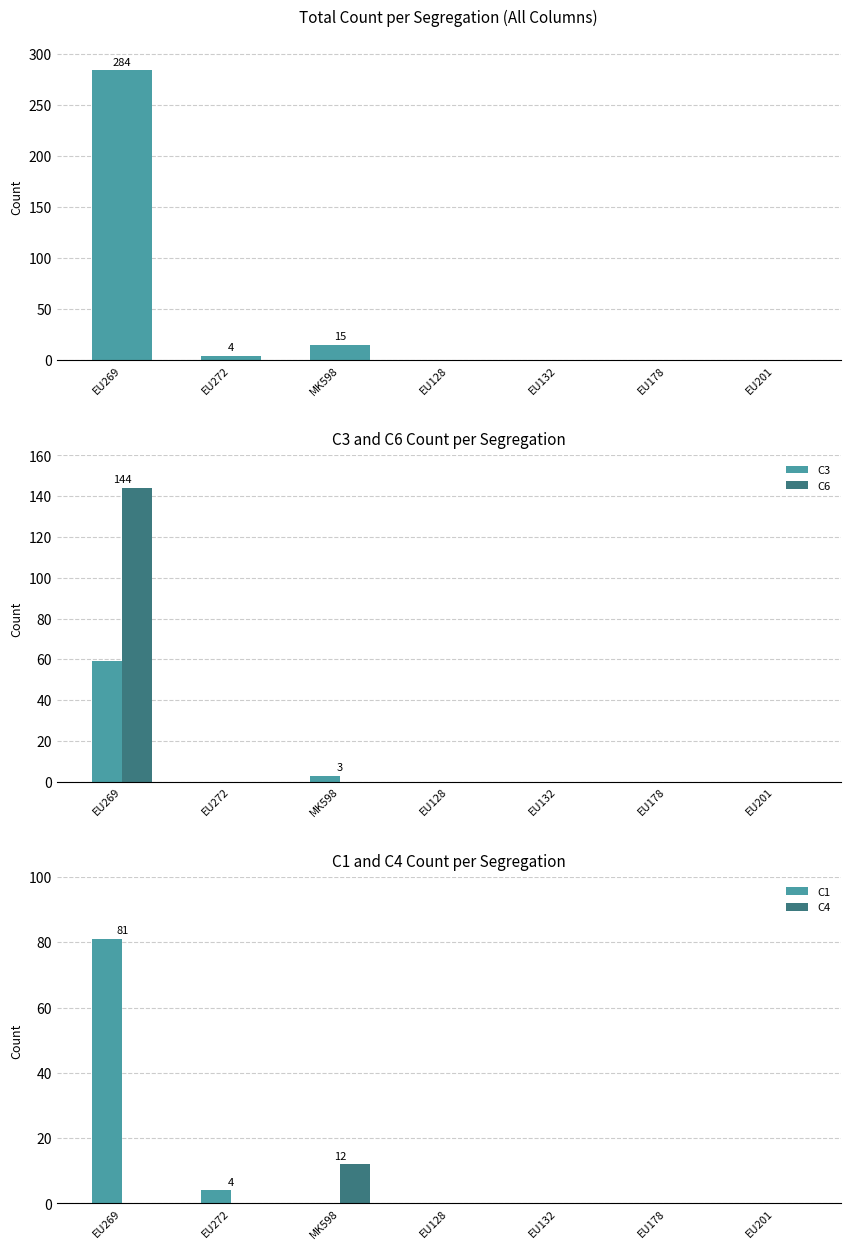

What position from the left is EU269?

1